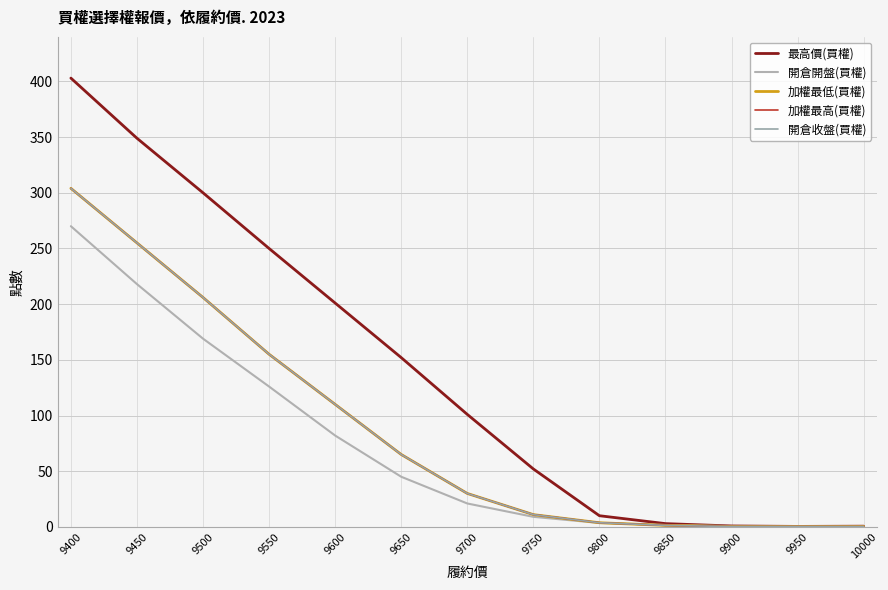

What is the difference between the maximum and minimum values in the 加權最低(買權) series?

303.8